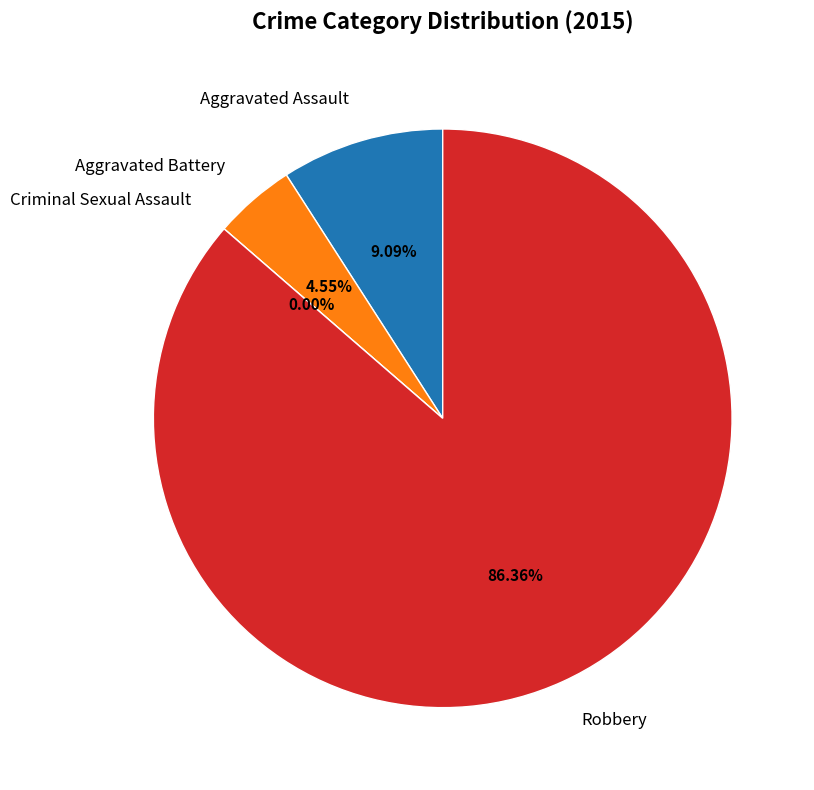

Combined, what portion of the pie is Aggravated Assault and Aggravated Battery?

13.6%